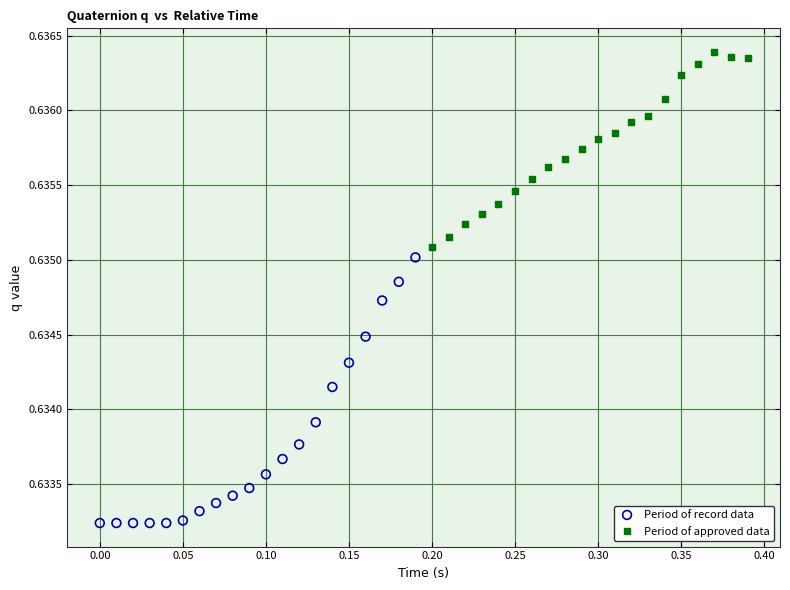

Which series reaches the minimum Y coordinate?

Period of record data